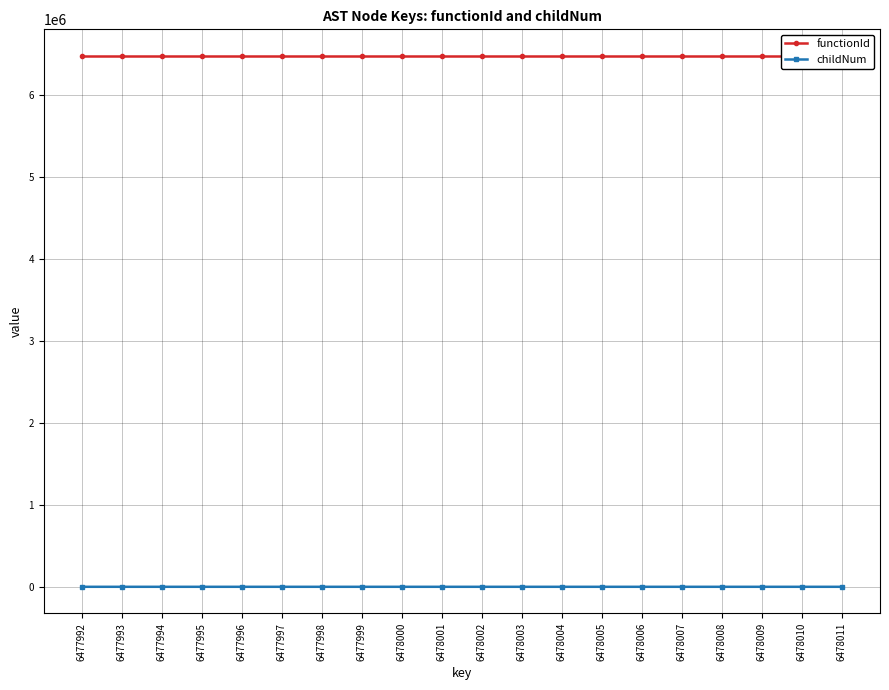

How many lines are shown in the chart?

2